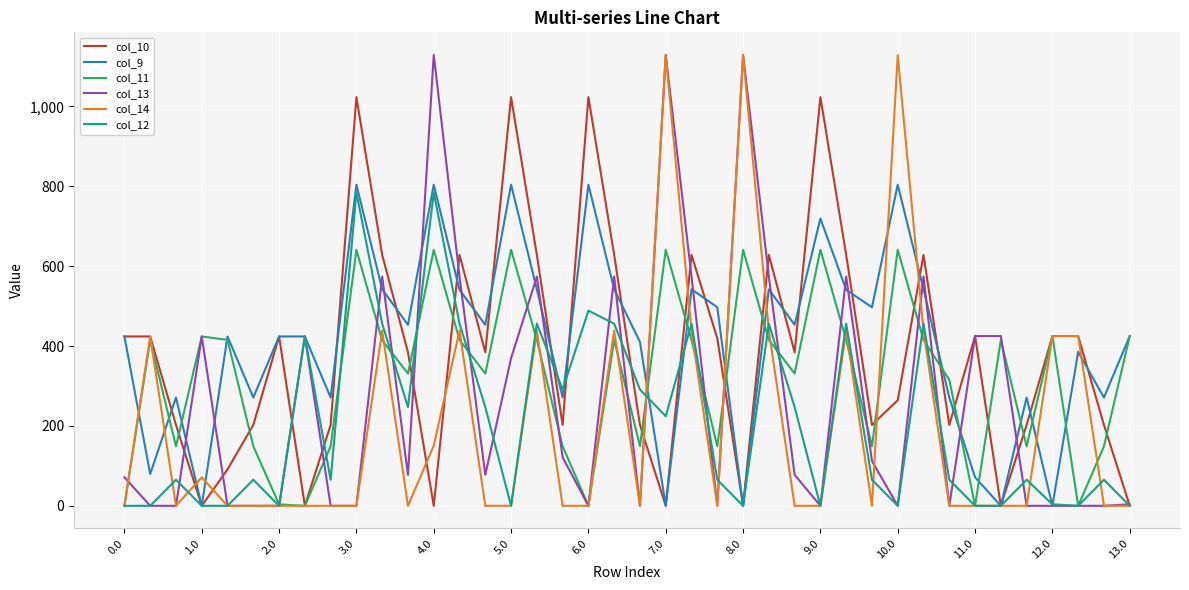

How many distinct data groups are displayed?

6